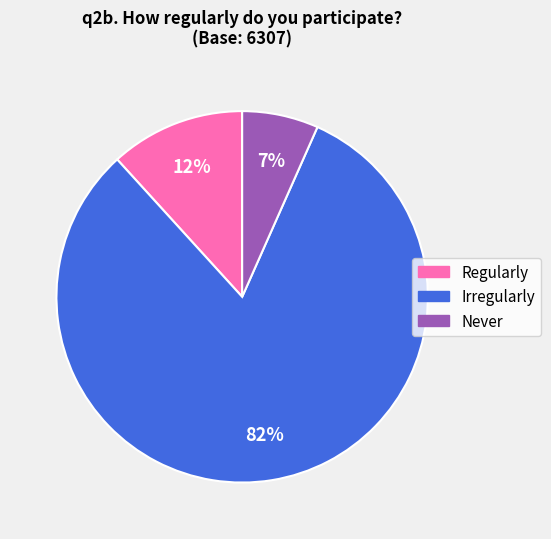

How many slices are in this pie chart?

3